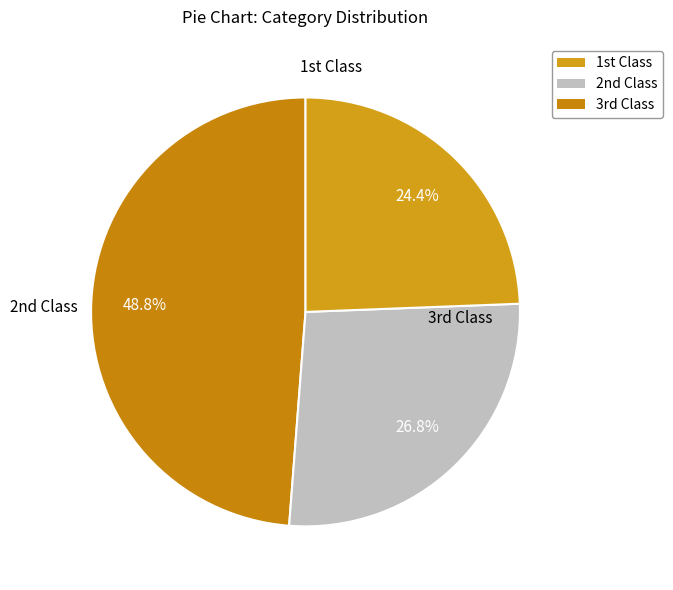

Which slice is the largest?

1st Class